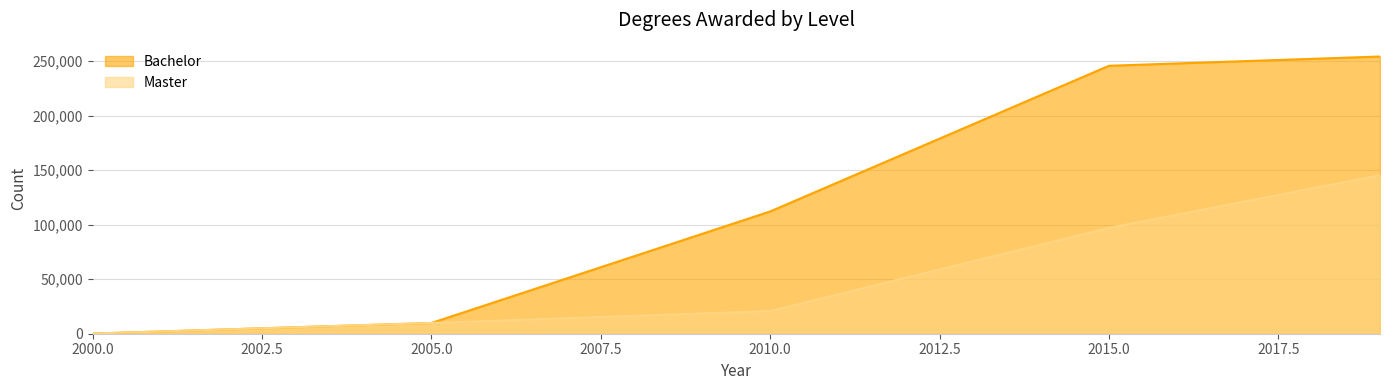

True or false: Bachelor has a value of 245658 at 2015.0.

True